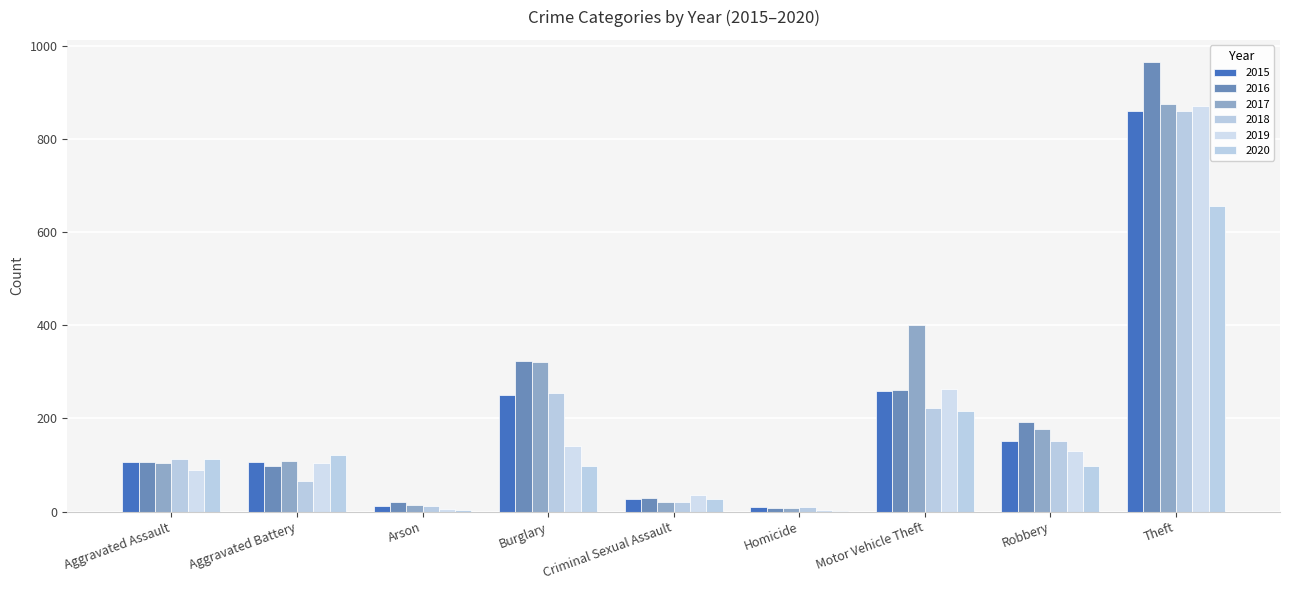

Is it true that 2015 equals 106 at Aggravated Battery?

True